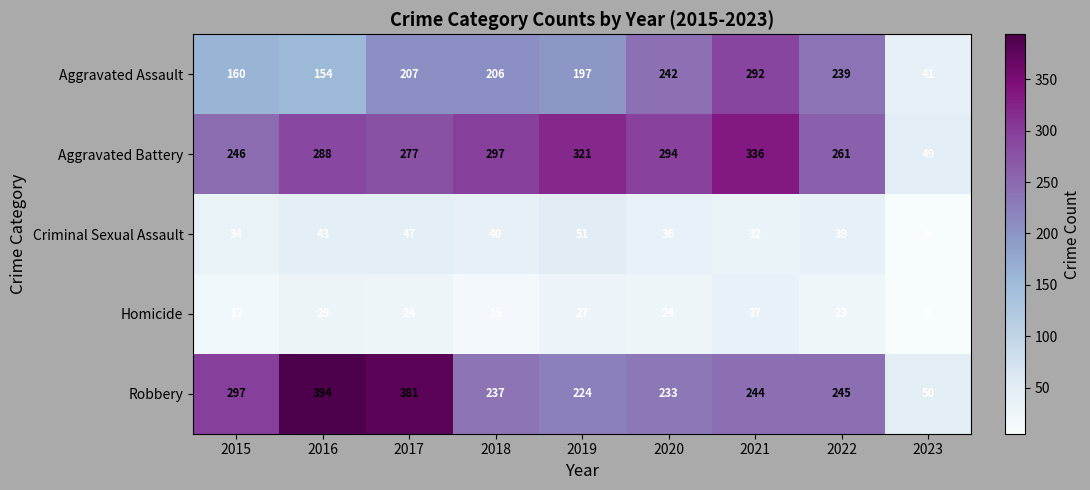

What is the average value of the Criminal Sexual Assault series?

36